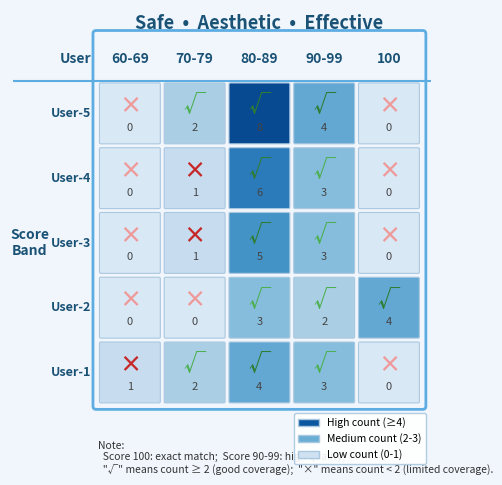

What is the difference between the sqieng1e301 values at sqieng1e302 and sqieng1e304?

1